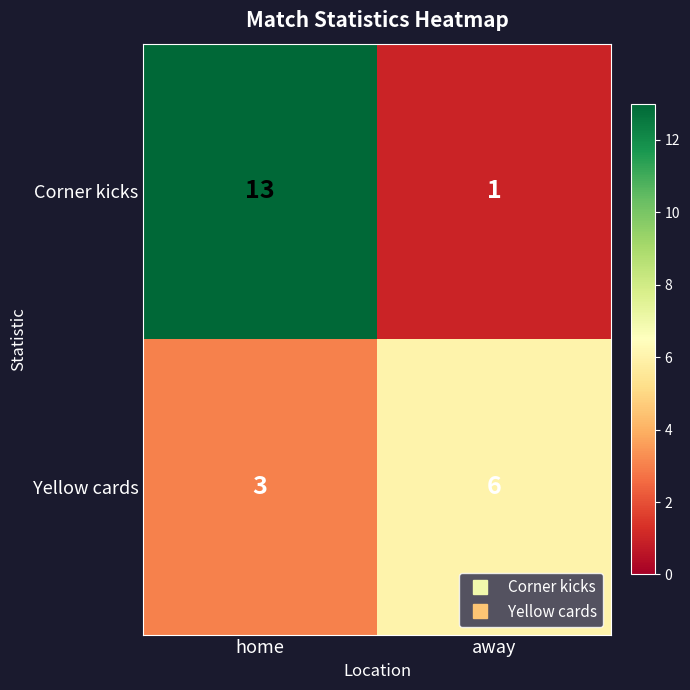

Reading right to left, extract all data points from this chart.

Corner kicks: 1	13
Yellow cards: 6	3